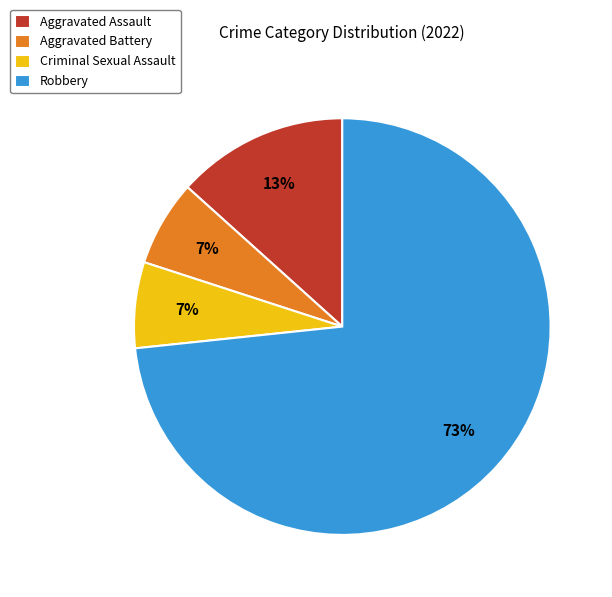

The Criminal Sexual Assault slice represents 12% of the pie. True or false?

False